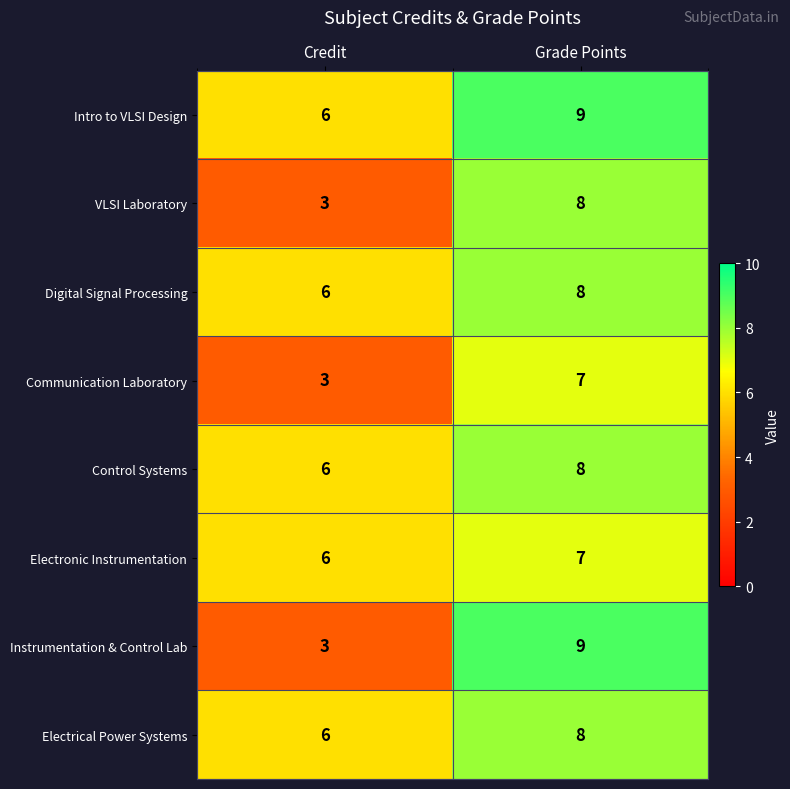

List the labels in order of VLSI Laboratory value, largest first.

Grade Points, Credit